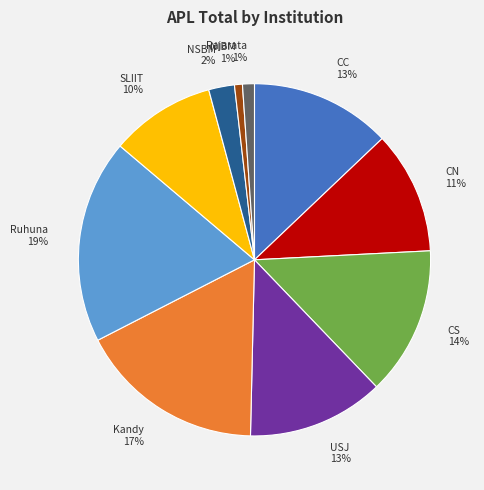

The SLIIT slice represents 10% of the pie. True or false?

True